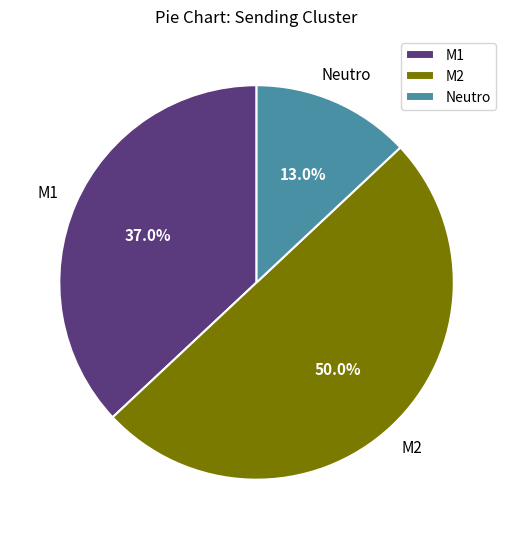

Count the number of slices in the pie.

3